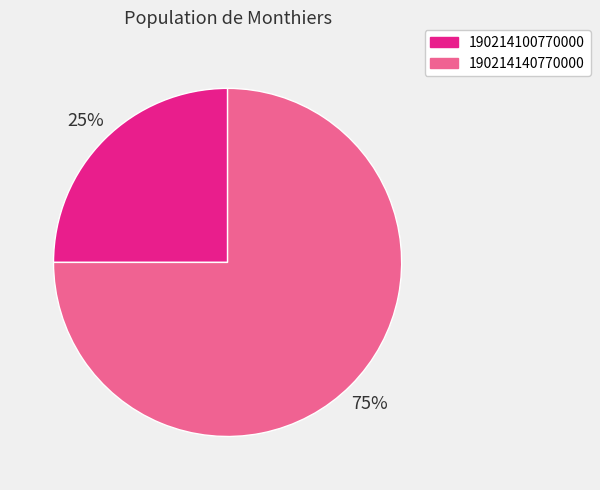

How many slices are in this pie chart?

2